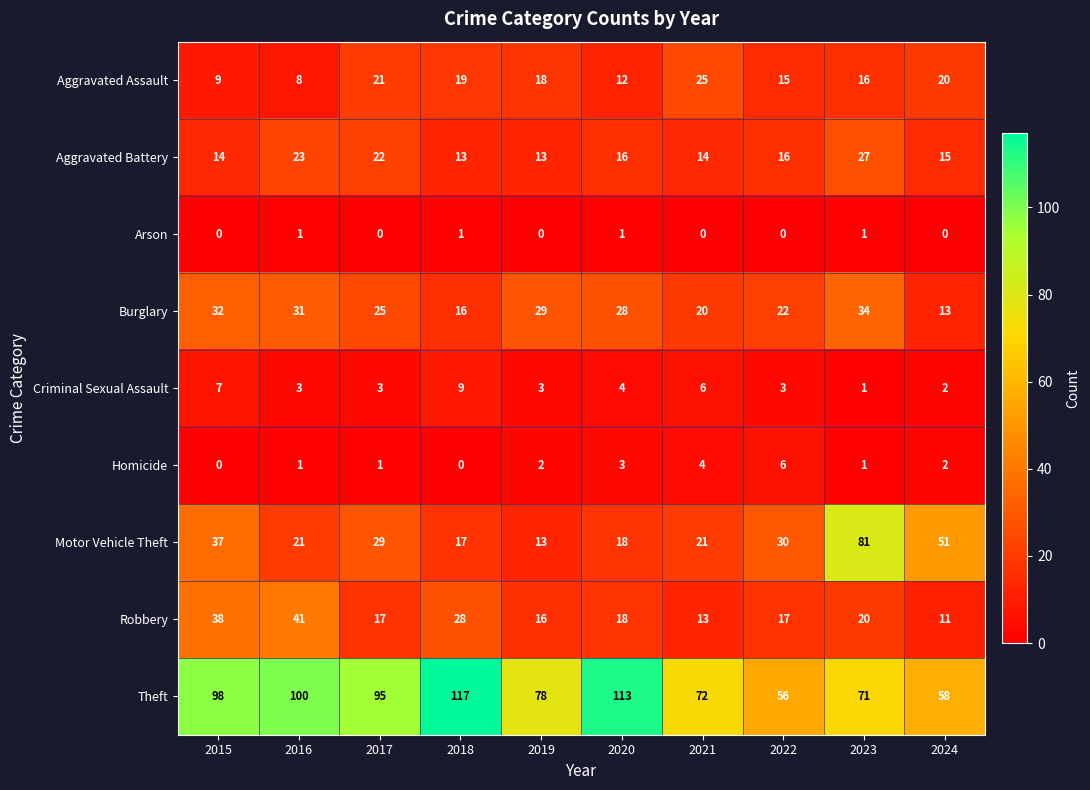

The value of Homicide at 2018 is 0. True or false?

True